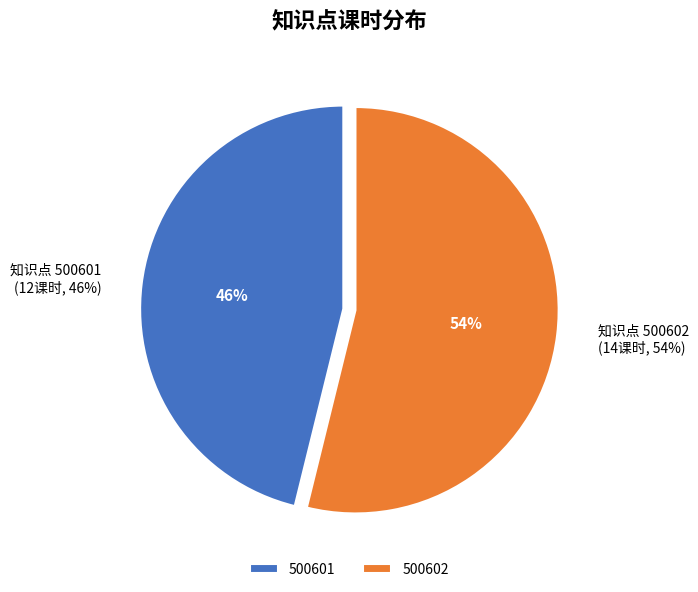

What is the smallest slice in the pie chart?

500601